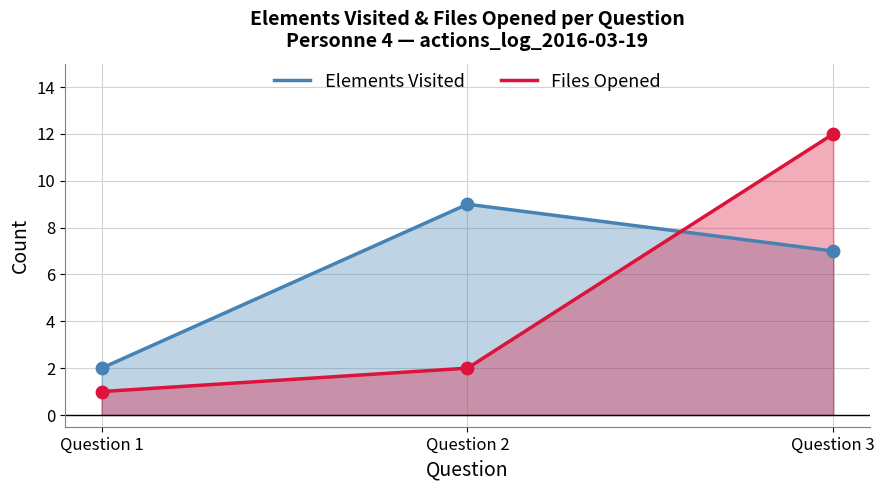

At how many categories does at least one series exceed 11?

1